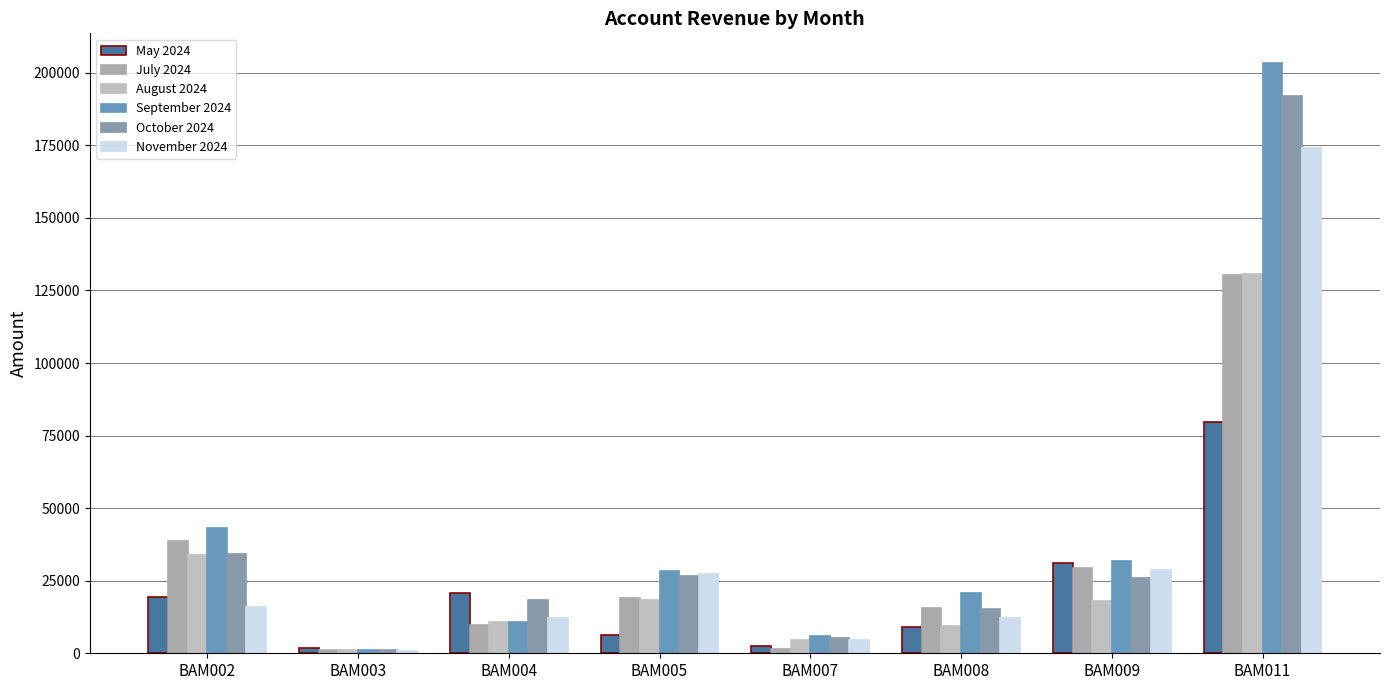

Rank the categories by October 2024 value from lowest to highest.

BAM003, BAM007, BAM008, BAM004, BAM009, BAM005, BAM002, BAM011